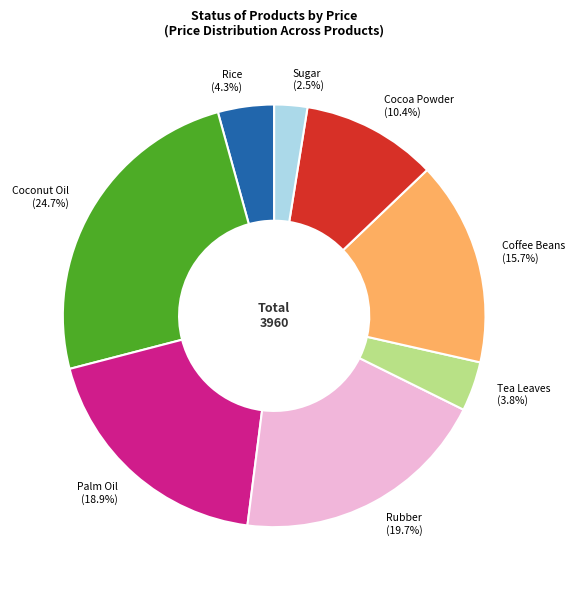

Which slice is the smallest?

Sugar